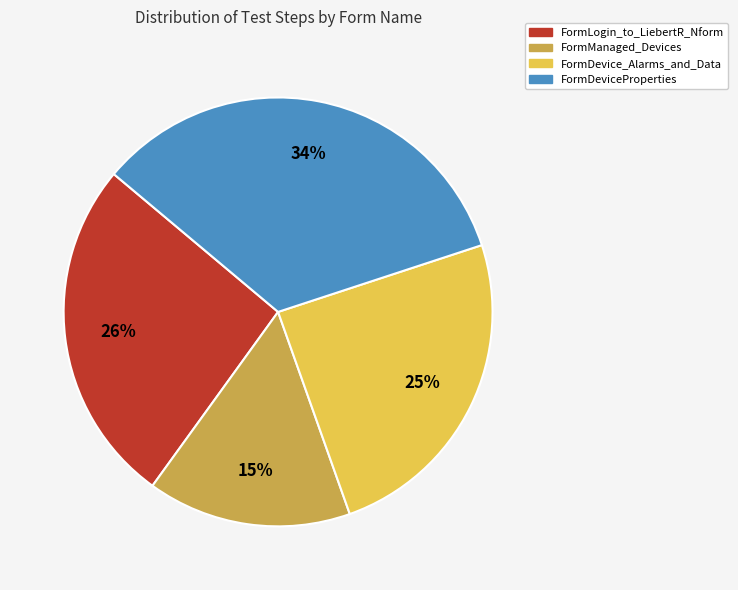

To the nearest percent, what percentage of the pie is FormManaged_Devices?

15%